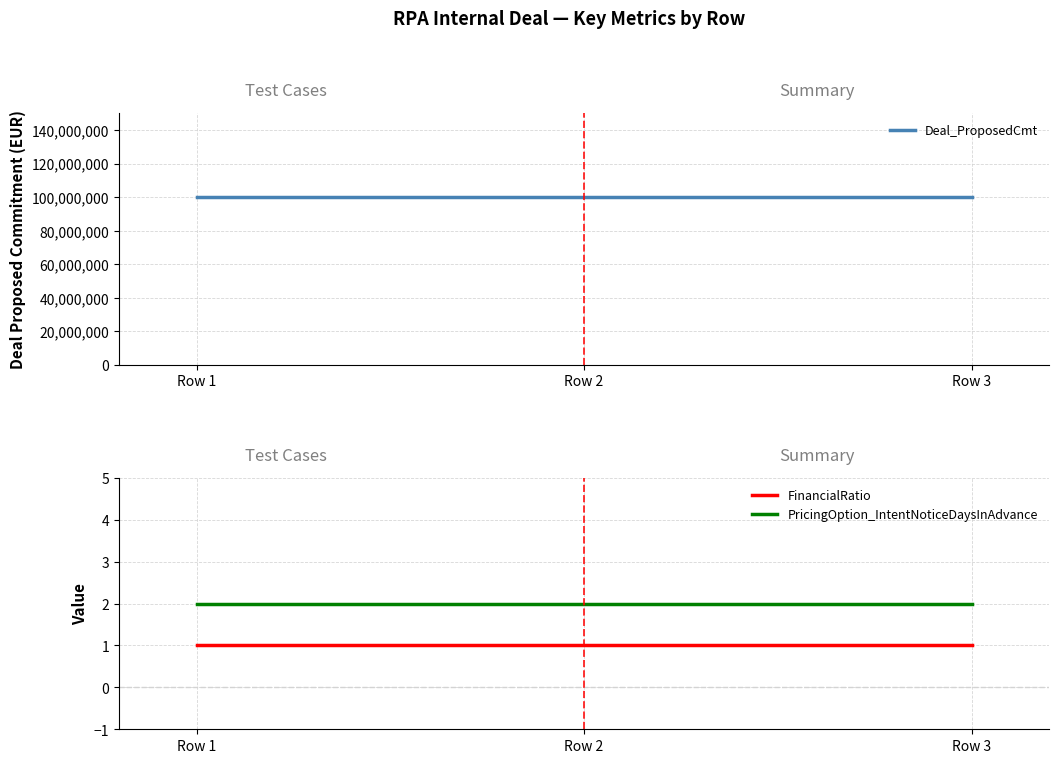

The PricingOption_IntentNoticeDaysInAdvance series shows 1 at Row 3. True or false?

False